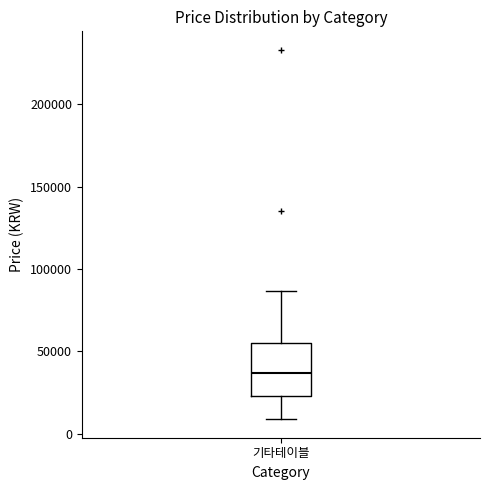

Where does the upper whisker of the box for 기타테이블 end on the y-axis? The values are not printed on the chart, so give them approximately, as read against the axis.

85000